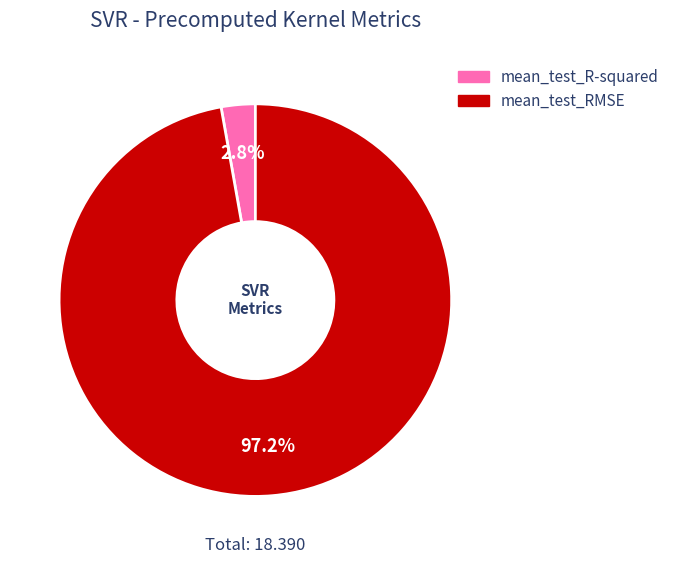

How many slices are in this pie chart?

2